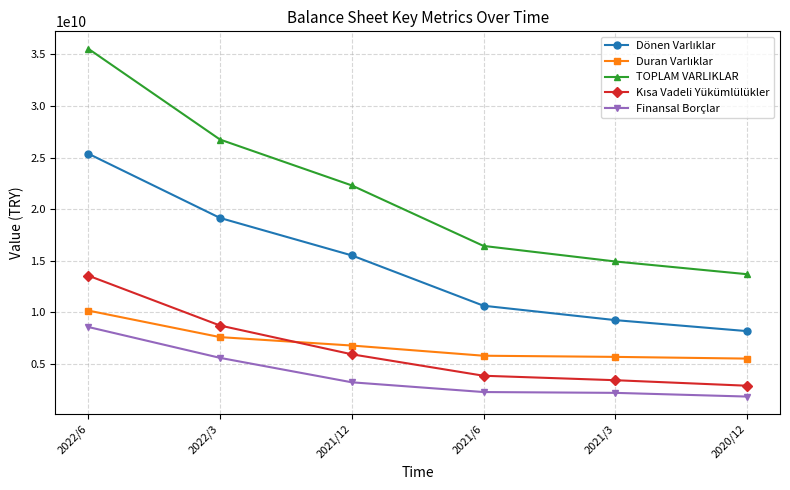

The value of Finansal Borçlar at 2022/3 is 8602759133. True or false?

False